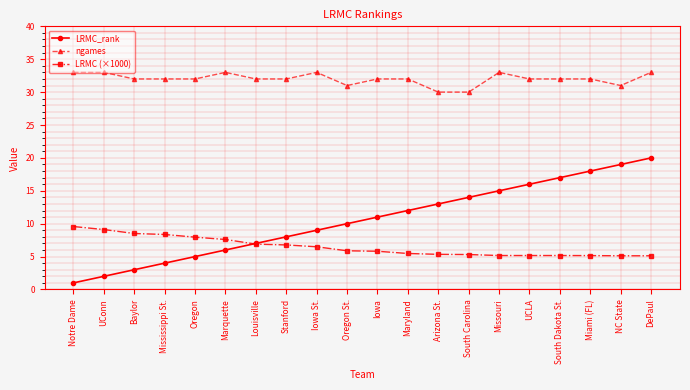

How many series are shown in this chart?

3